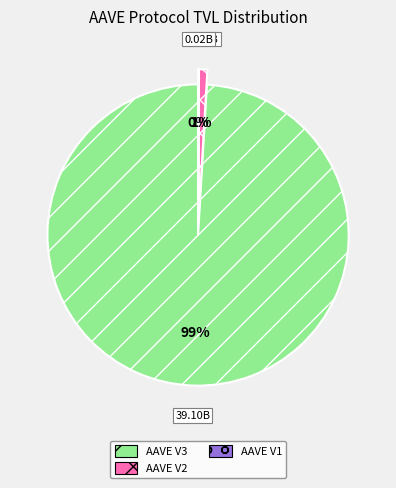

Approximately how many times larger is the value at AAVE V3 compared to AAVE V1?

2429.9